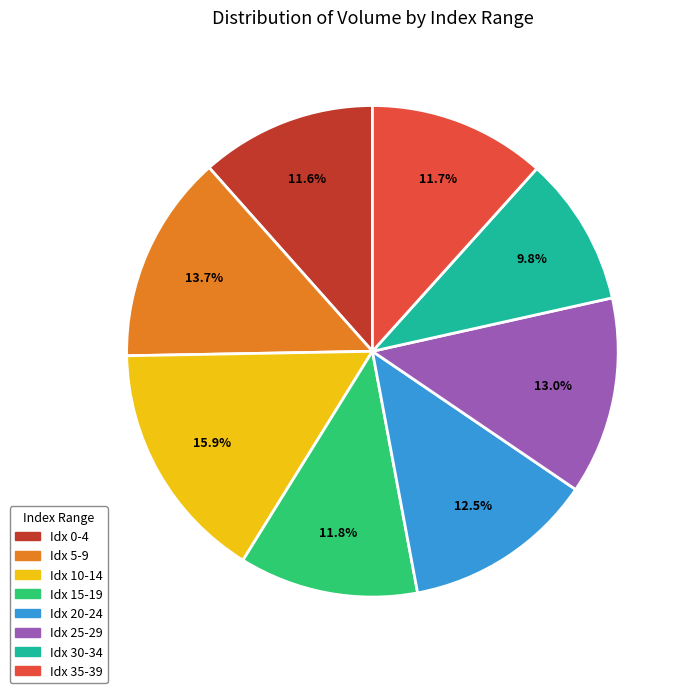

Is there a majority slice in this chart?

No